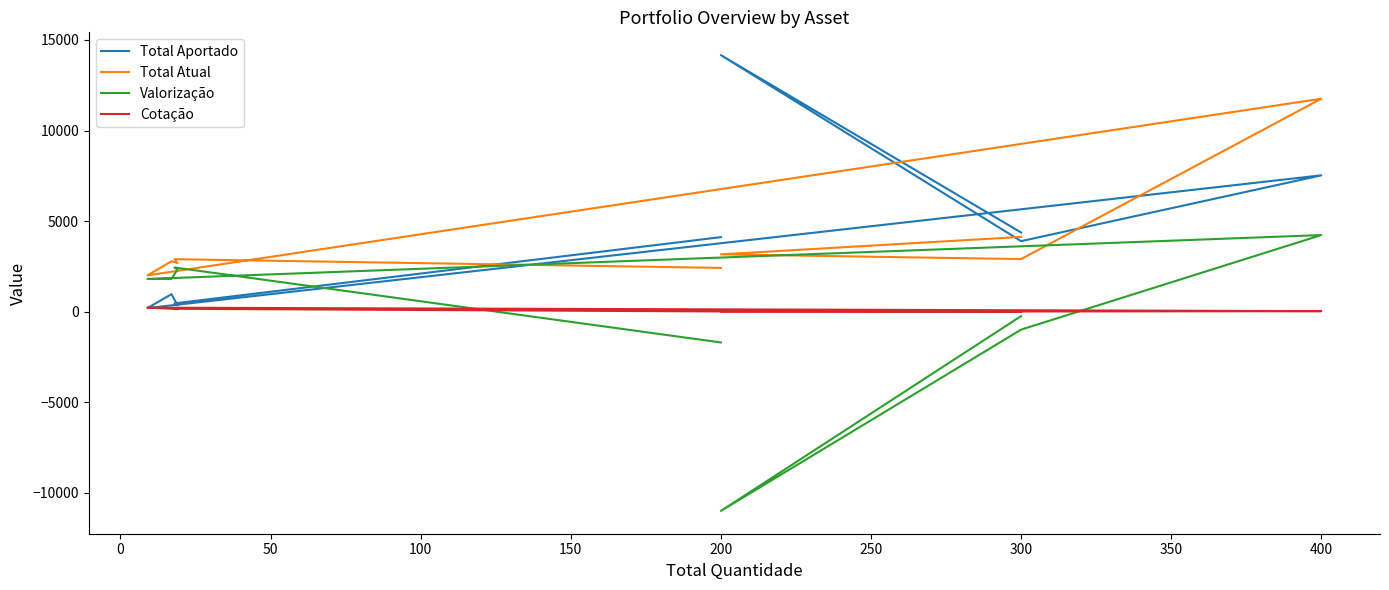

Between −50 and 300, which series saw the biggest shift?

Total Aportado